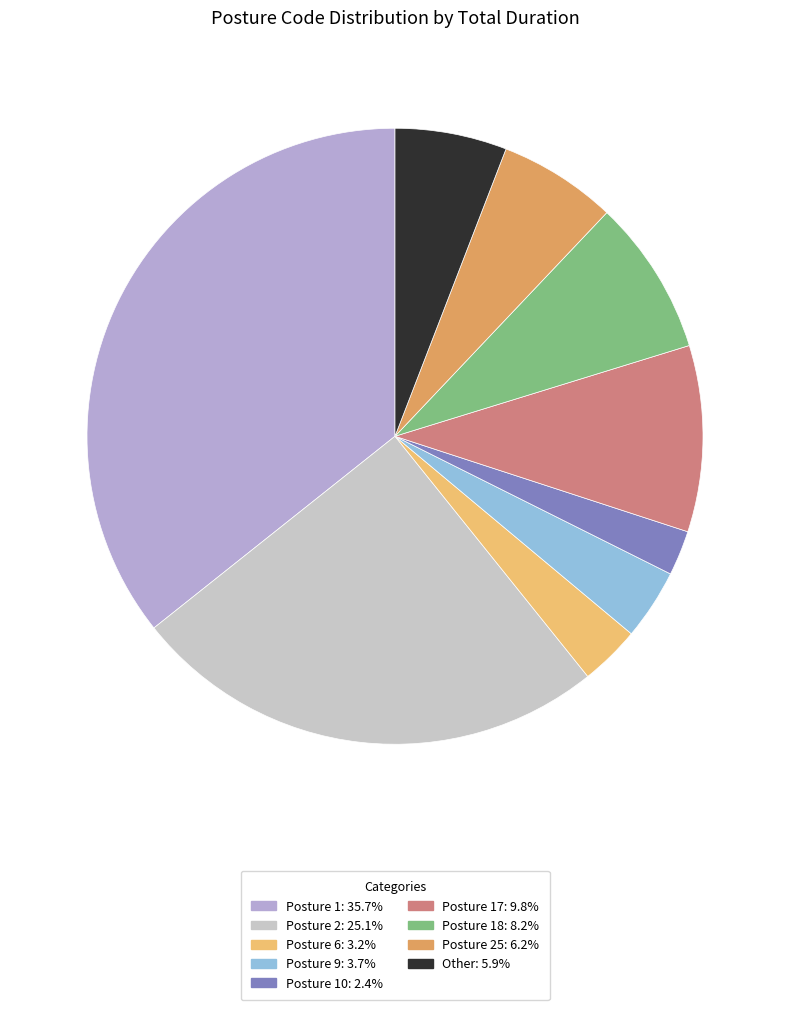

Count the number of slices in the pie.

9